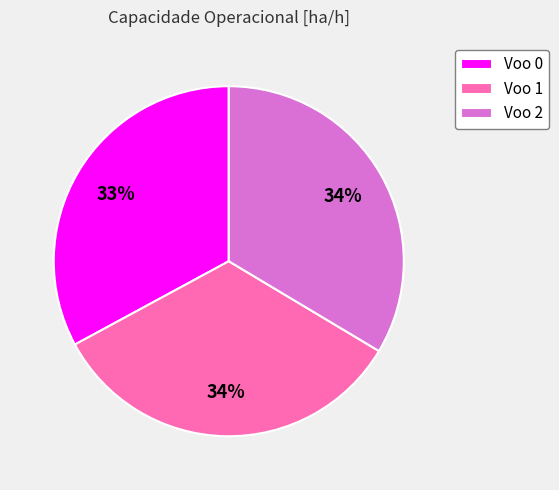

Combined, do Voo 1 and Voo 0 account for over 50%?

Yes